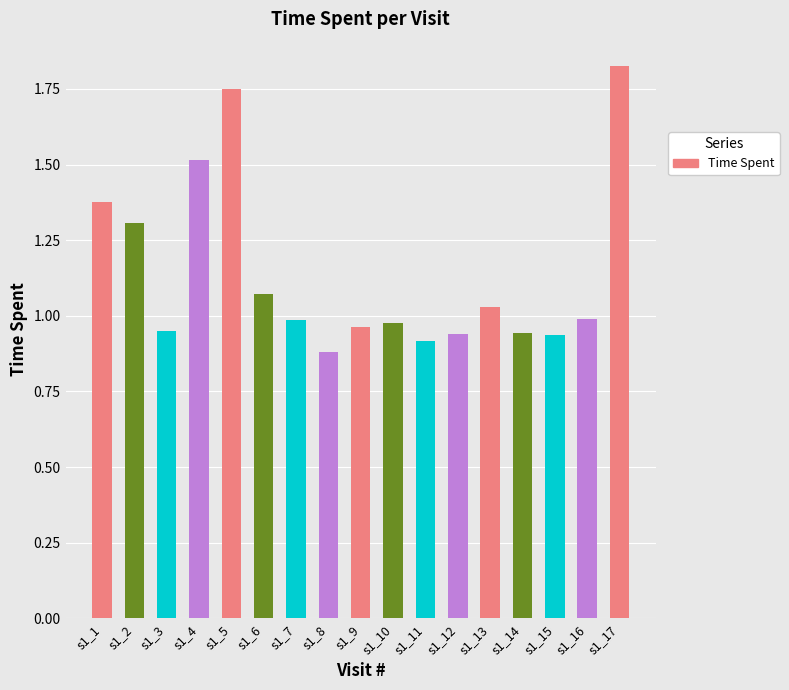

Which category has the highest value across all series?

s1_17